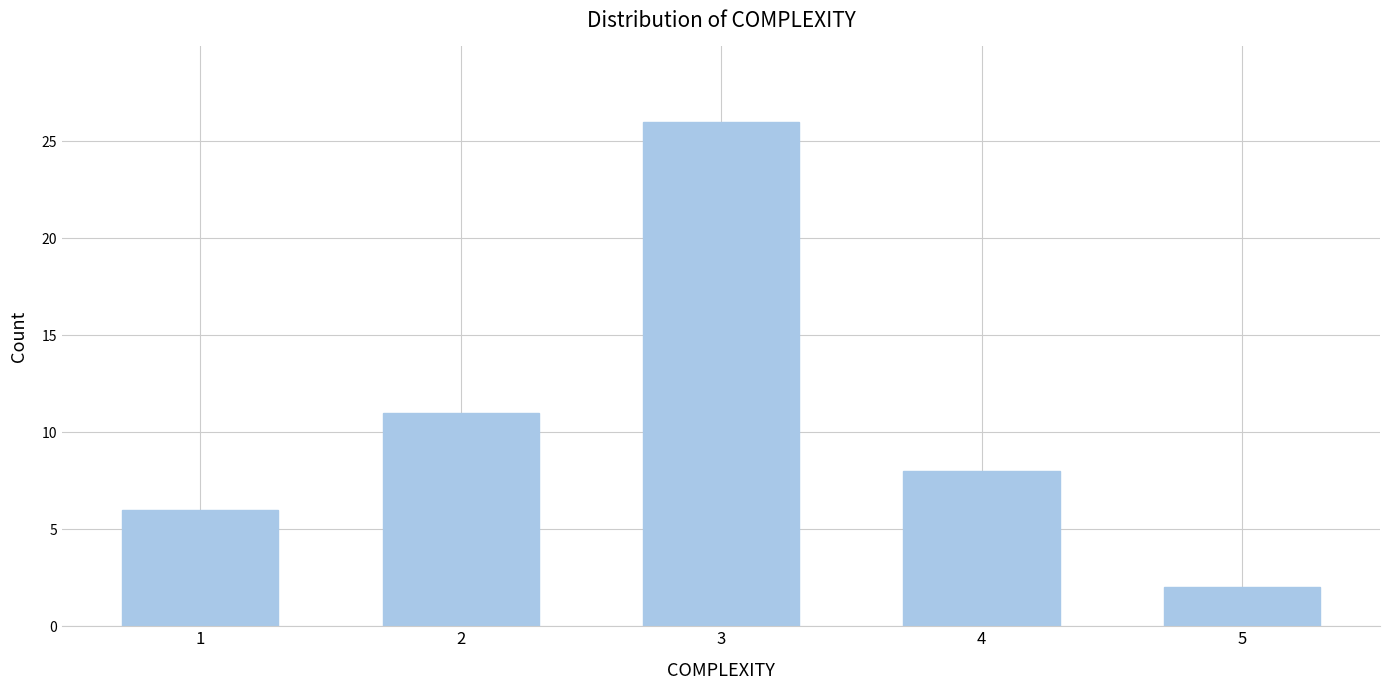

Reading left to right, what are all the values shown in this chart?

6	11	26	8	2